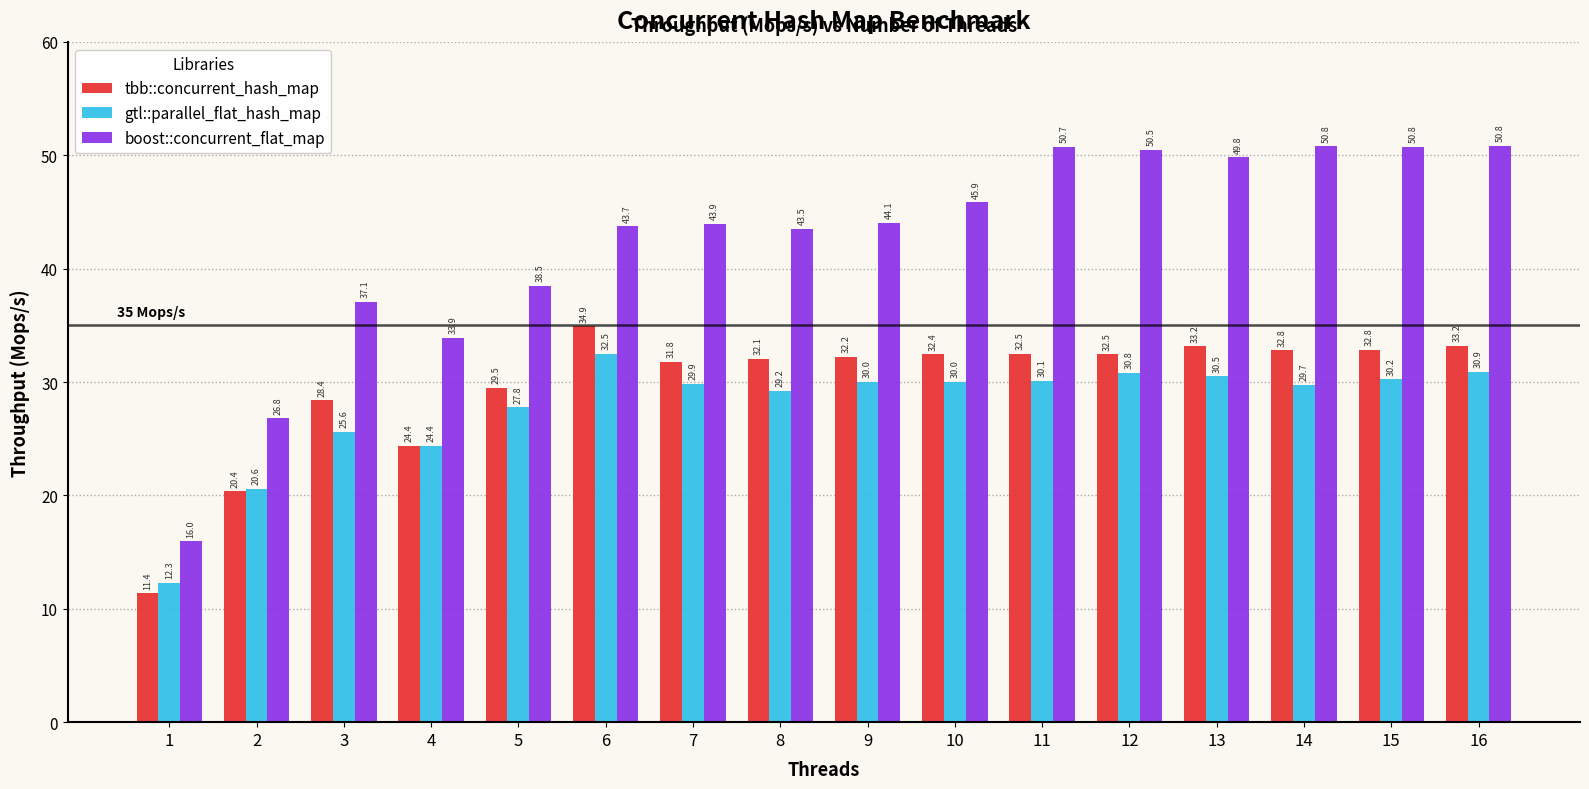

What is the sum of all gtl::parallel_flat_hash_map values?

444.6